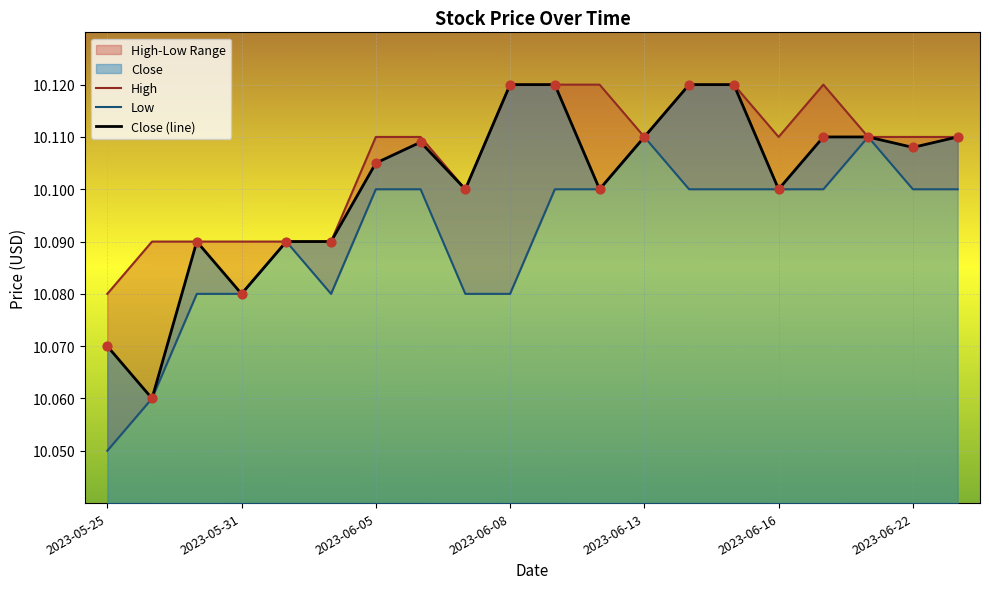

Which series has the largest Y range (max minus min)?

Low